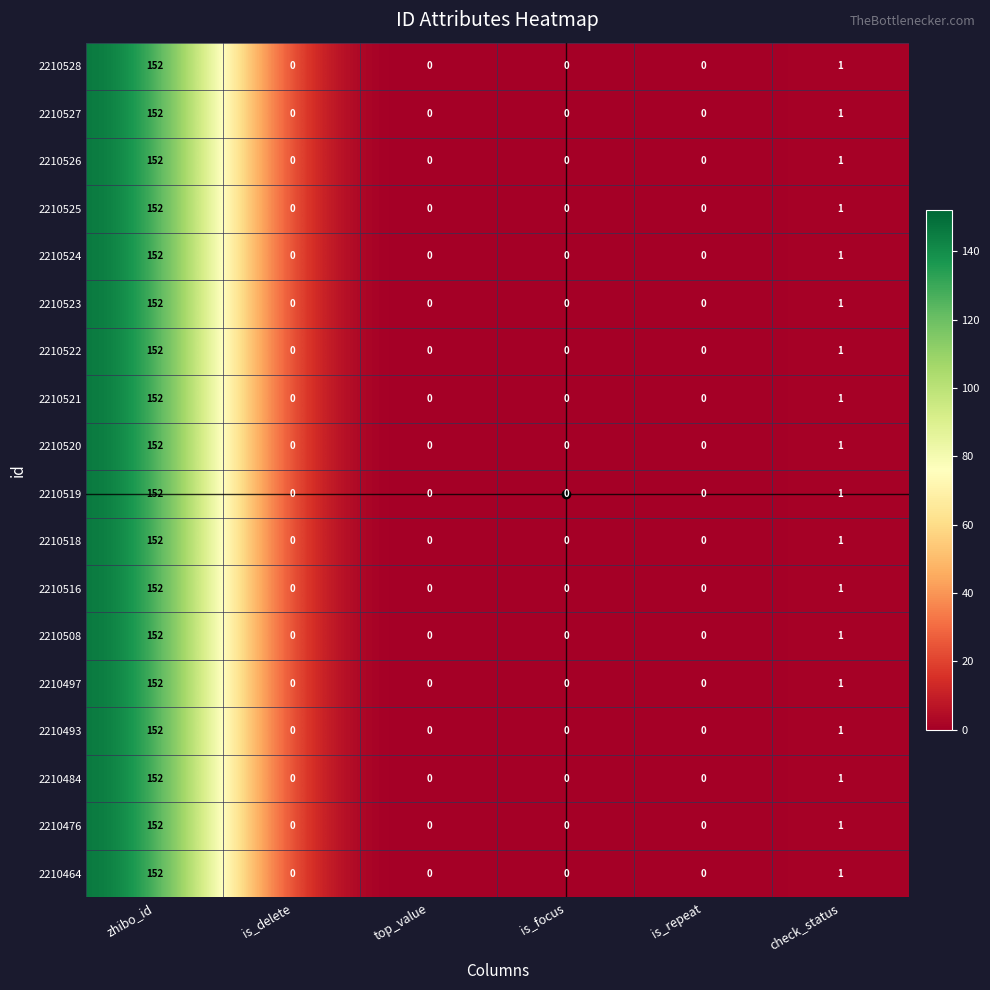

The 2210484 series shows 0 at is_focus. True or false?

True